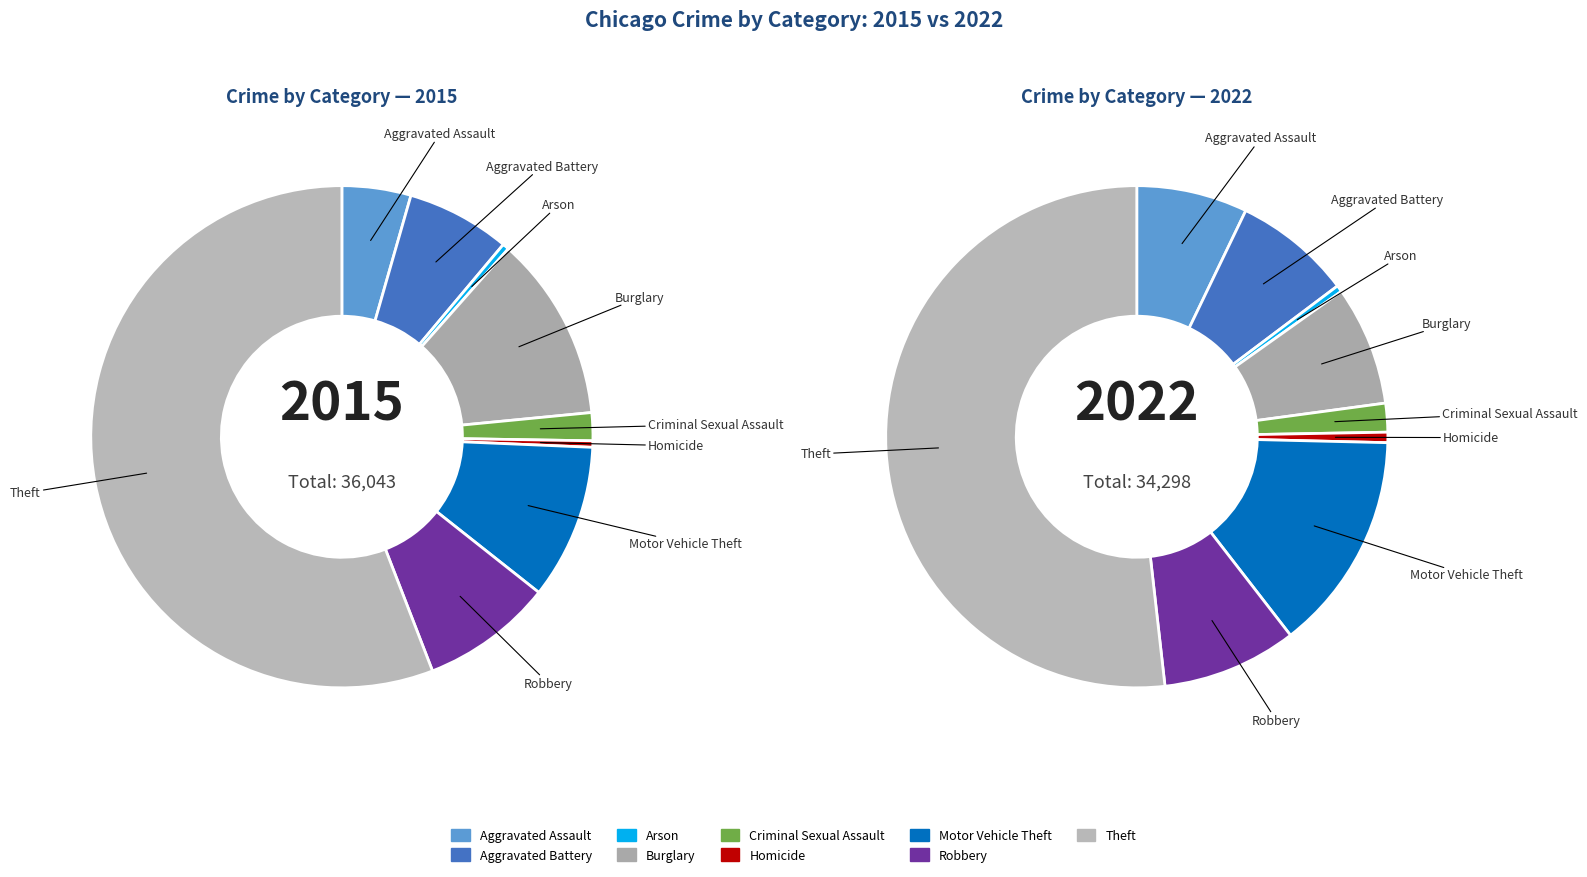

Rank the series at 2 from lowest to highest value.

values_2022, values_2015